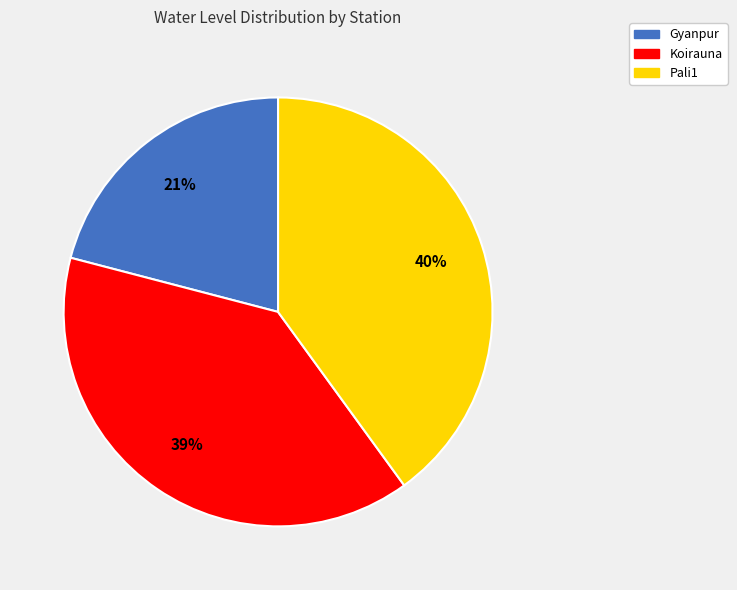

What is the ratio of the value at Pali1 to the value at Koirauna?

1.0